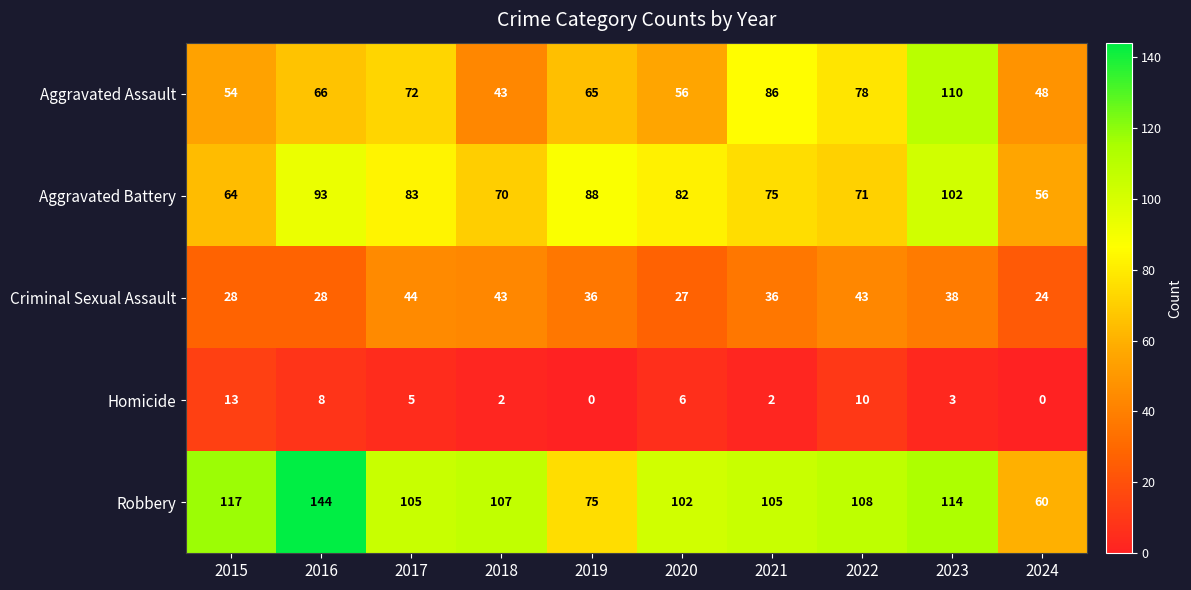

Which series changed the most between 2016 and 2017?

Robbery